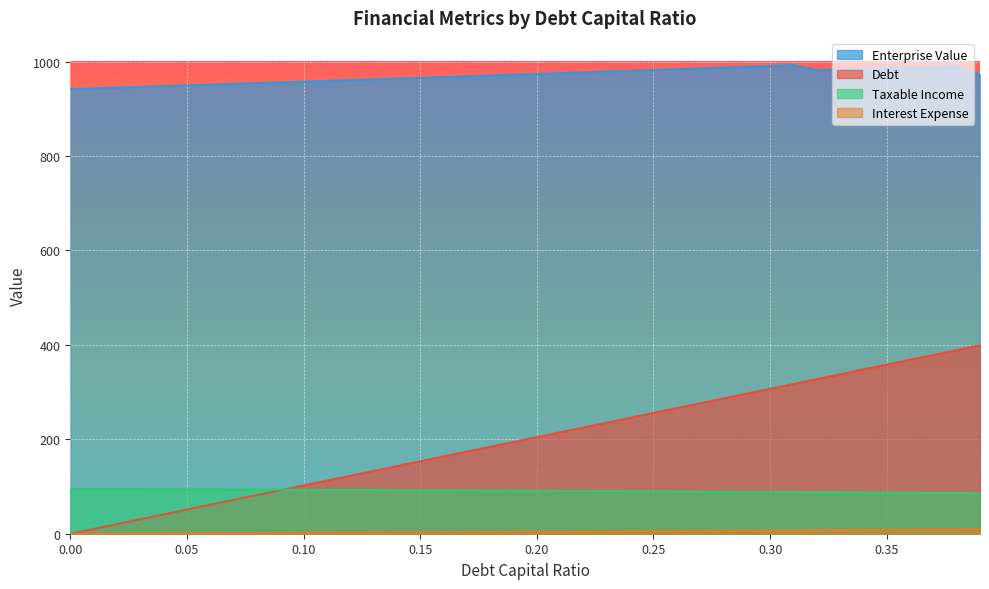

What is the total value across all series at 0.25?

1333.4